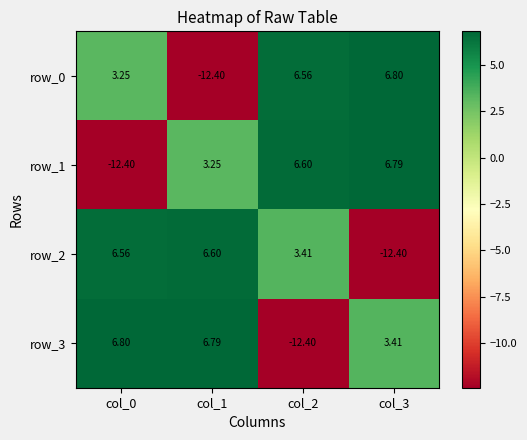

What is the spread (max minus min) of values at col_3?

19.2